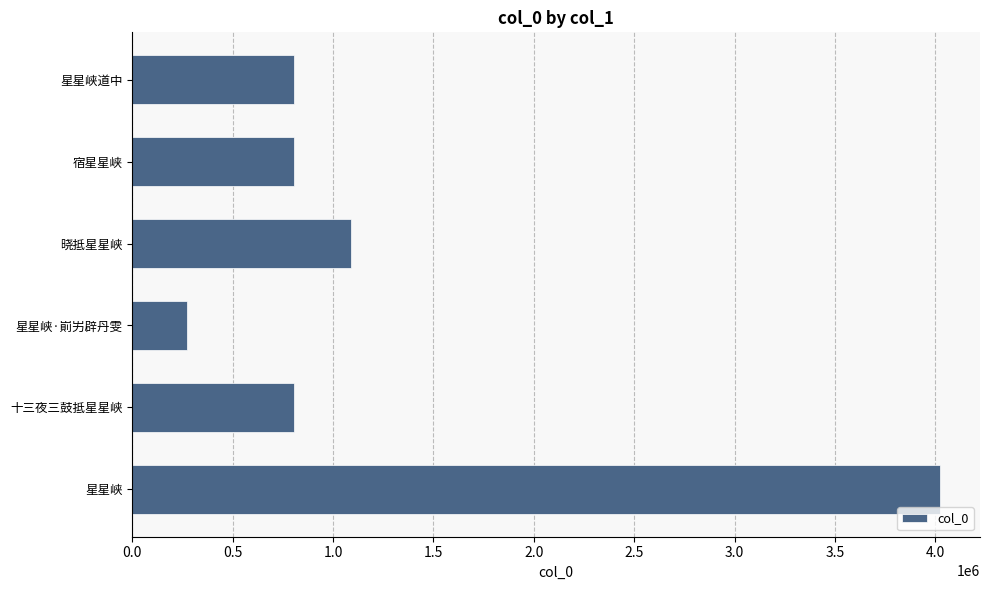

The chart shows a value of 1224254 at 宿星星峡. True or false?

False